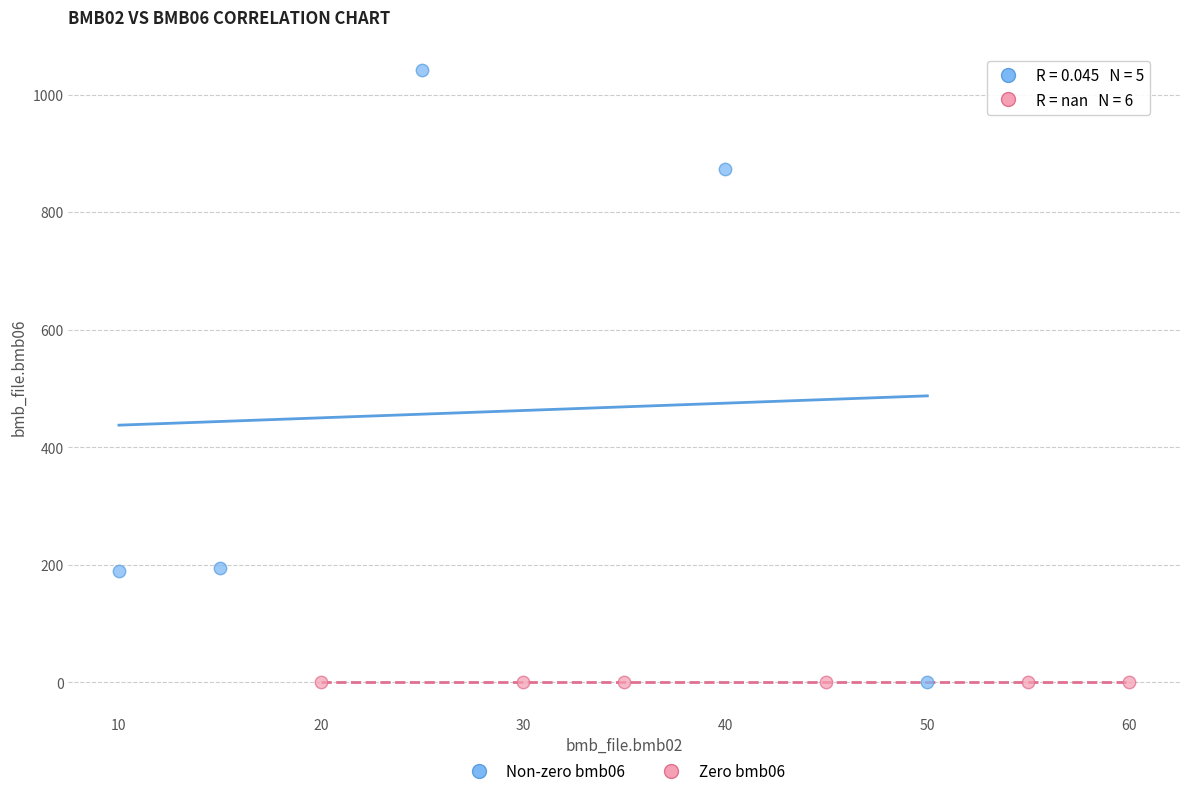

Which series reaches the maximum Y coordinate?

Non-zero bmb06